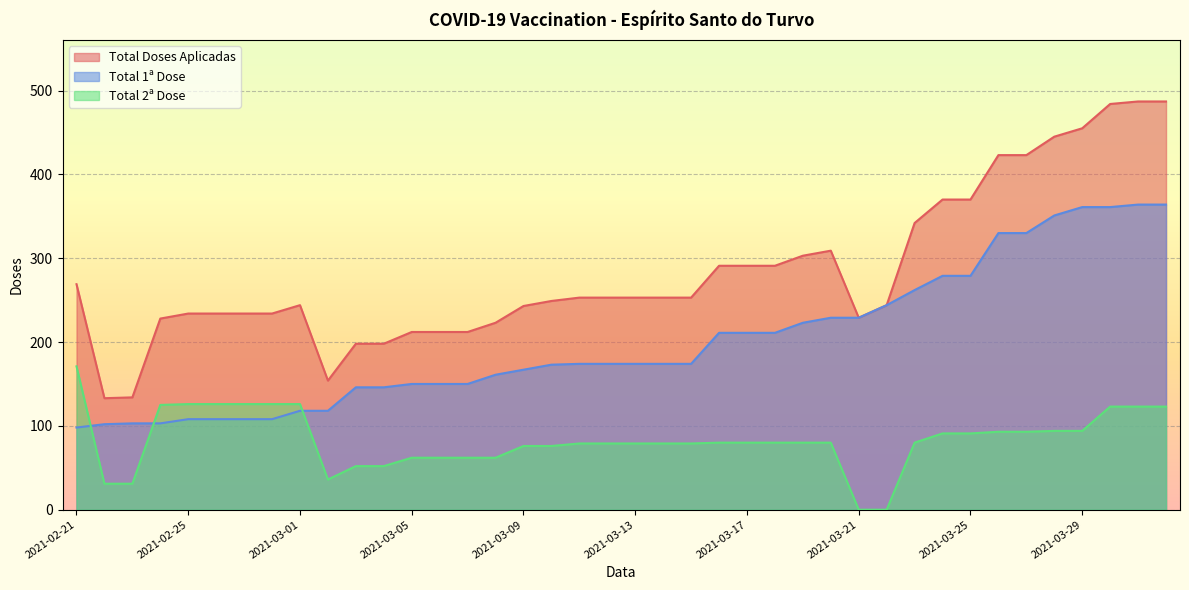

At which label does Total 1ª Dose reach its peak?

2021-03-31